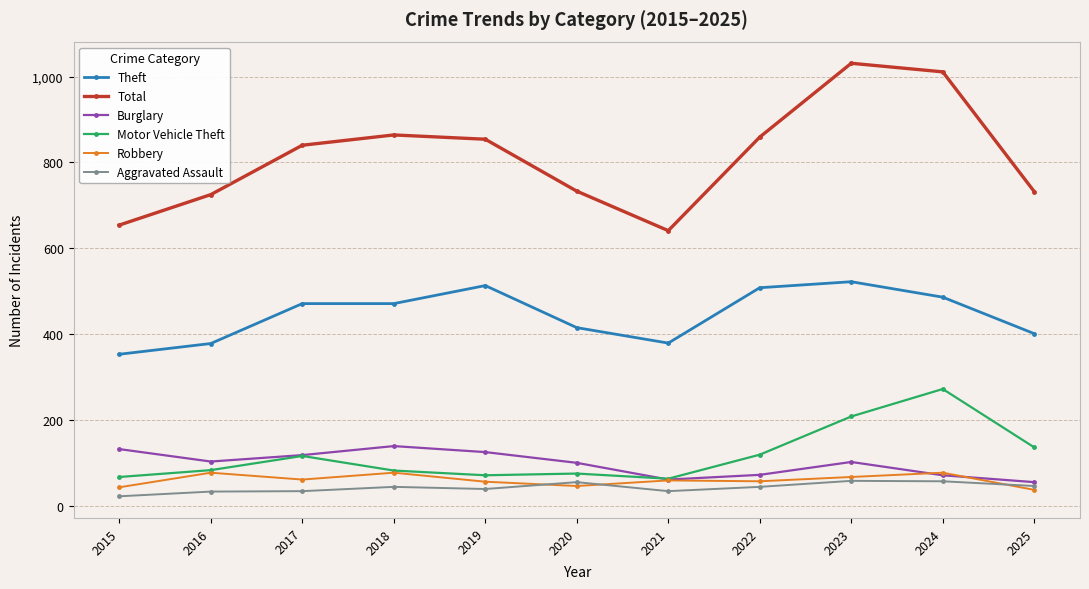

Does the chart have visible grid lines?

Yes